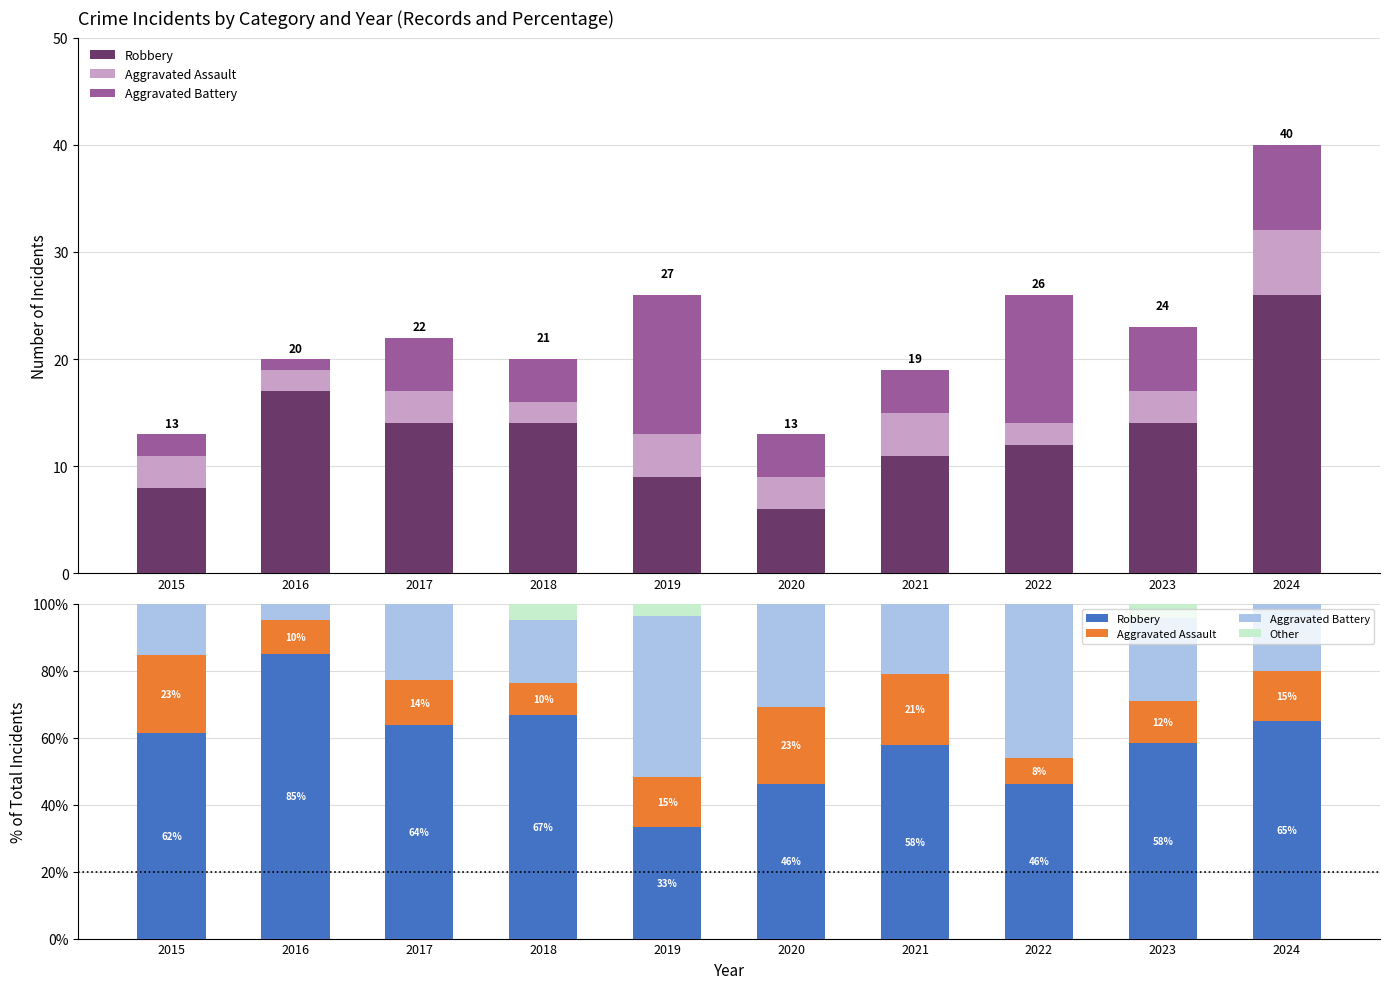

List the labels in order of Aggravated Assault value, largest first.

2015, 2020, 2021, 2024, 2019, 2017, 2023, 2016, 2018, 2022